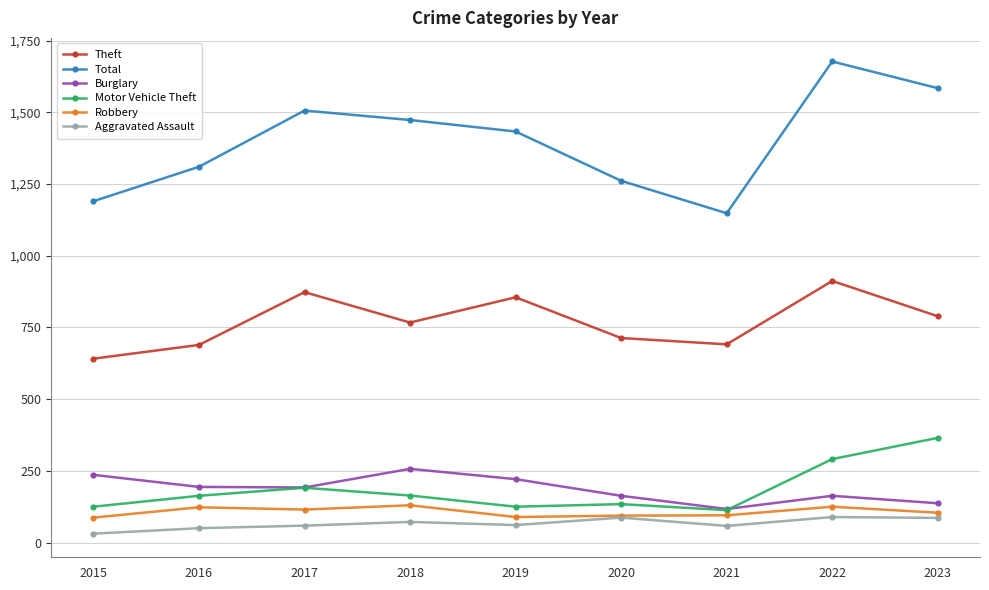

What is the highest value of the Burglary series?

257